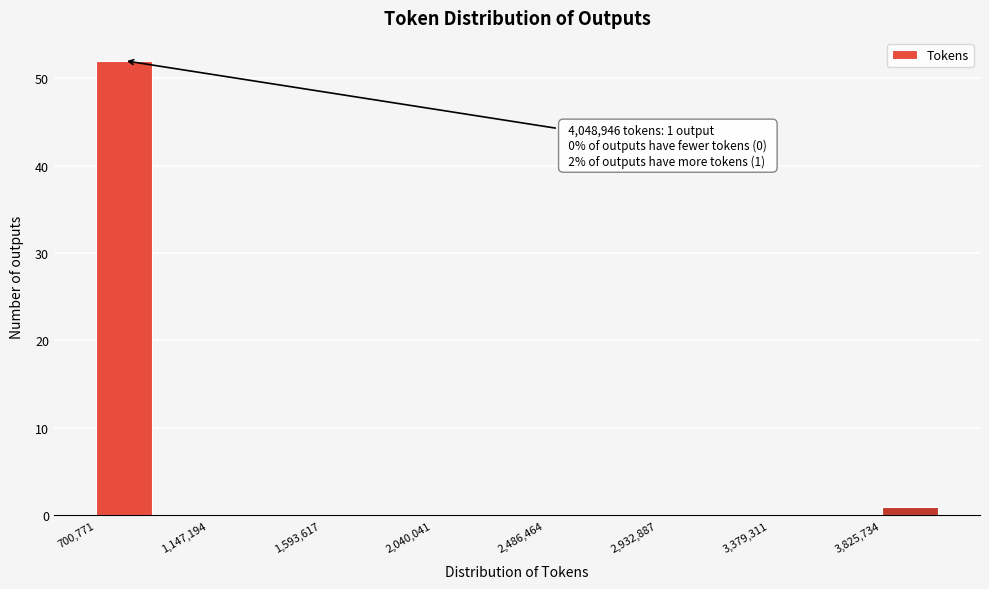

Over which range of the x-axis is the bar tallest?

700000 to 900000